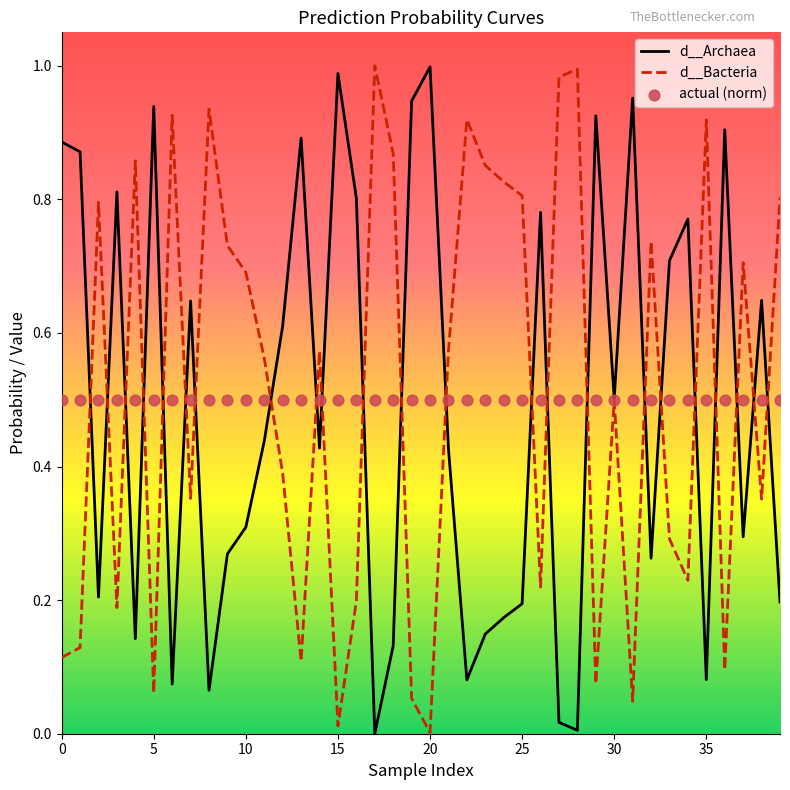

Which series contains the highest Y value?

d__Bacteria